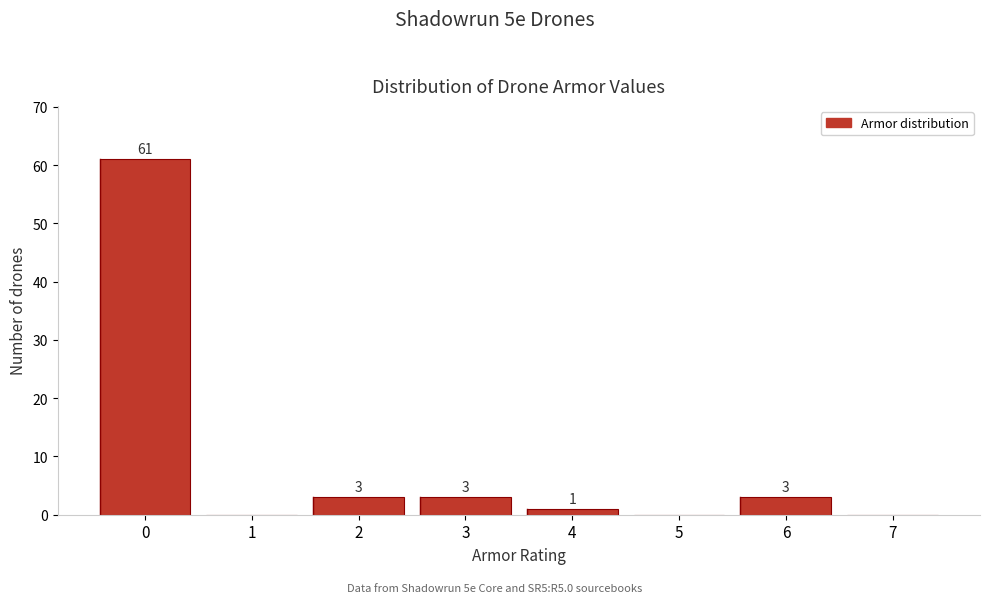

Over which range of the x-axis is the bar tallest?

-0.5 to 0.5